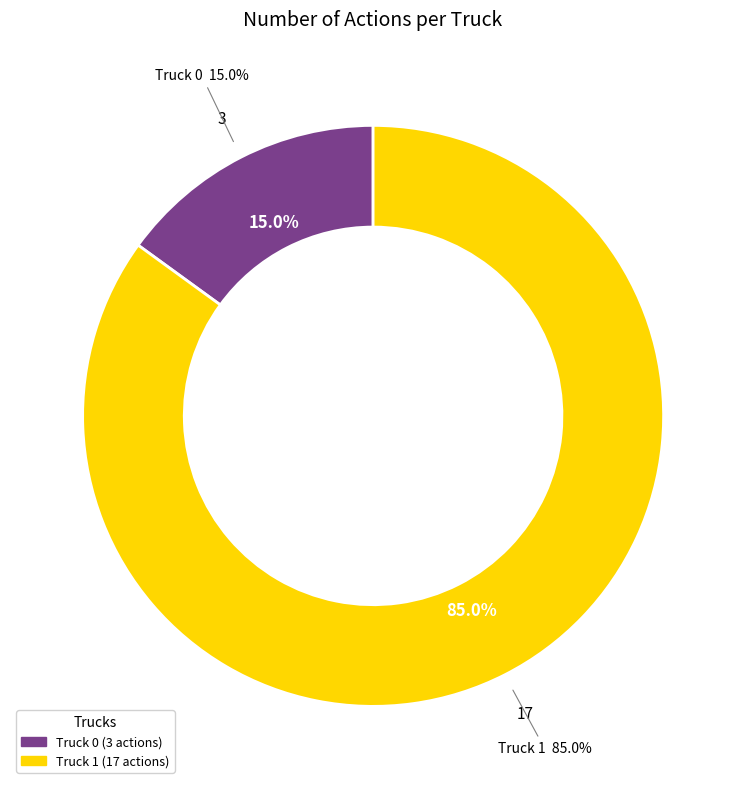

Which category has the smallest portion of the pie?

Truck 0